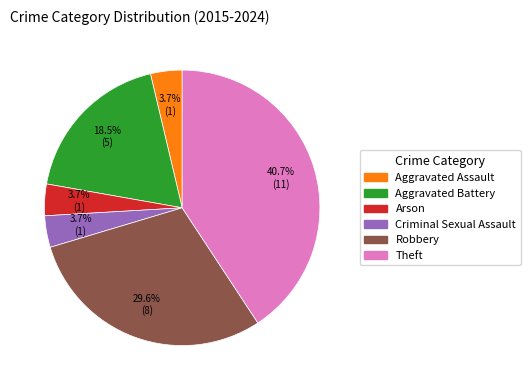

How many slices are in this pie chart?

6